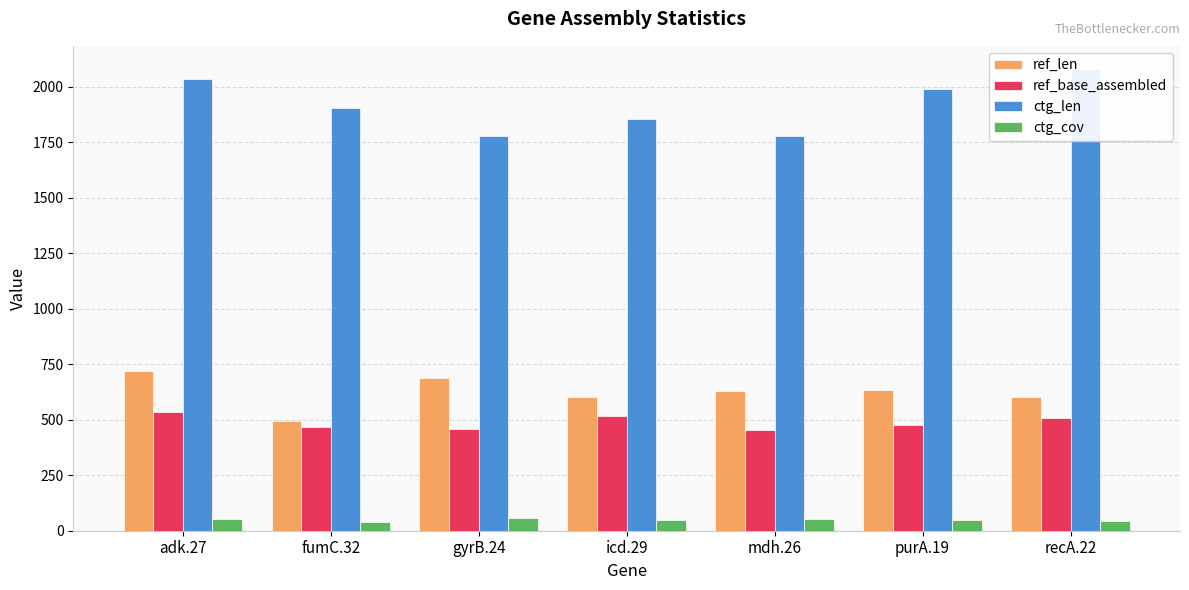

How many values in the ctg_cov series are below 48?

3